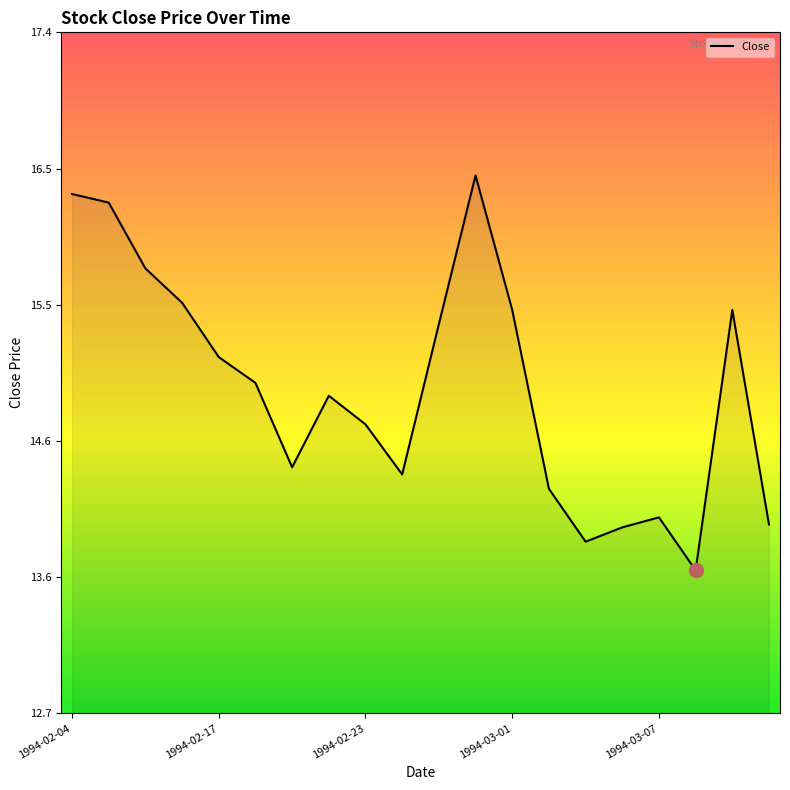

What is the difference between the maximum and minimum values?

2.8